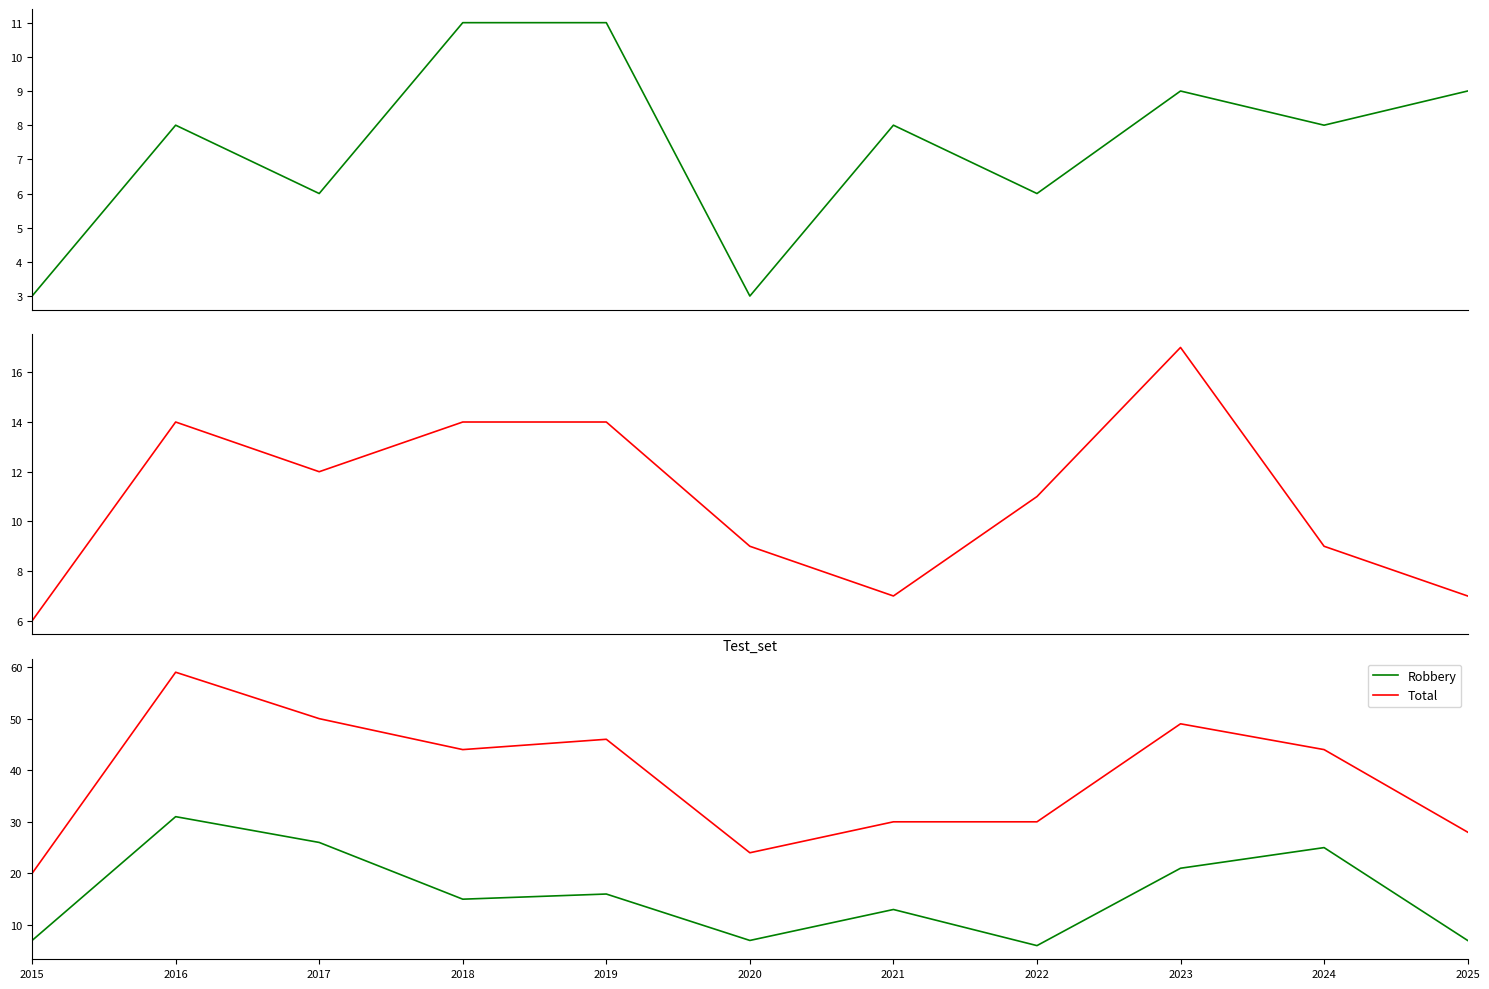

How many values in the Total series are below 44?

5